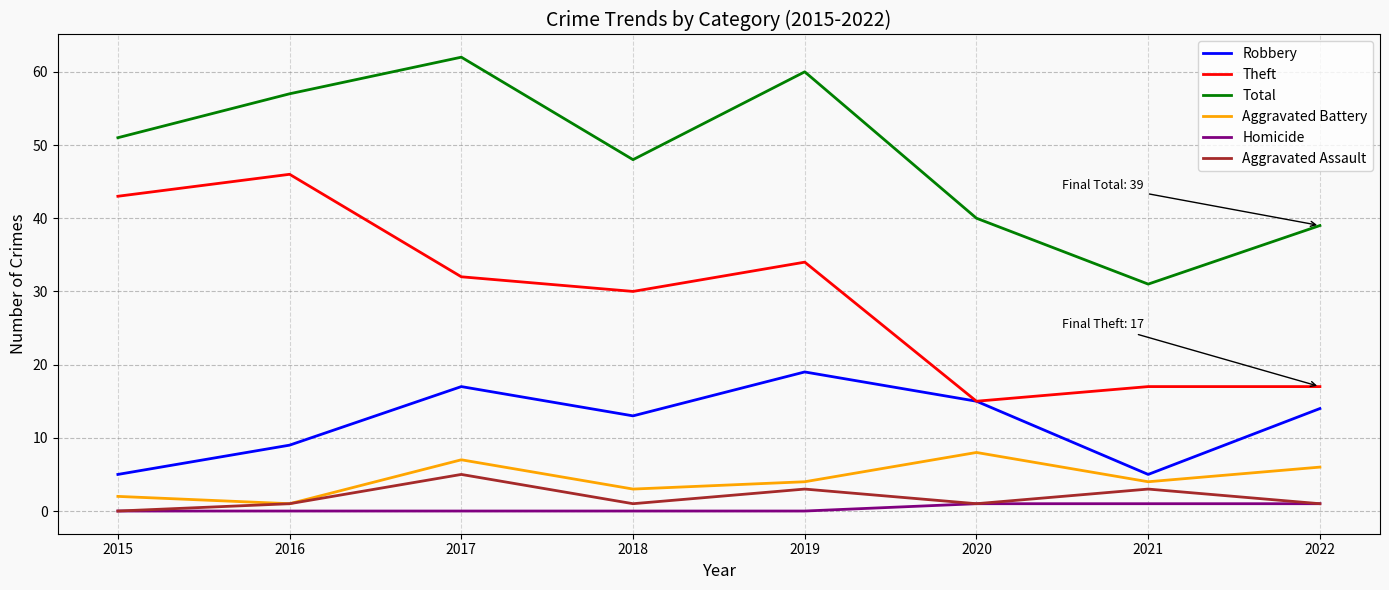

What are all the series names shown in the legend?

Robbery, Theft, Total, Aggravated Battery, Homicide, Aggravated Assault